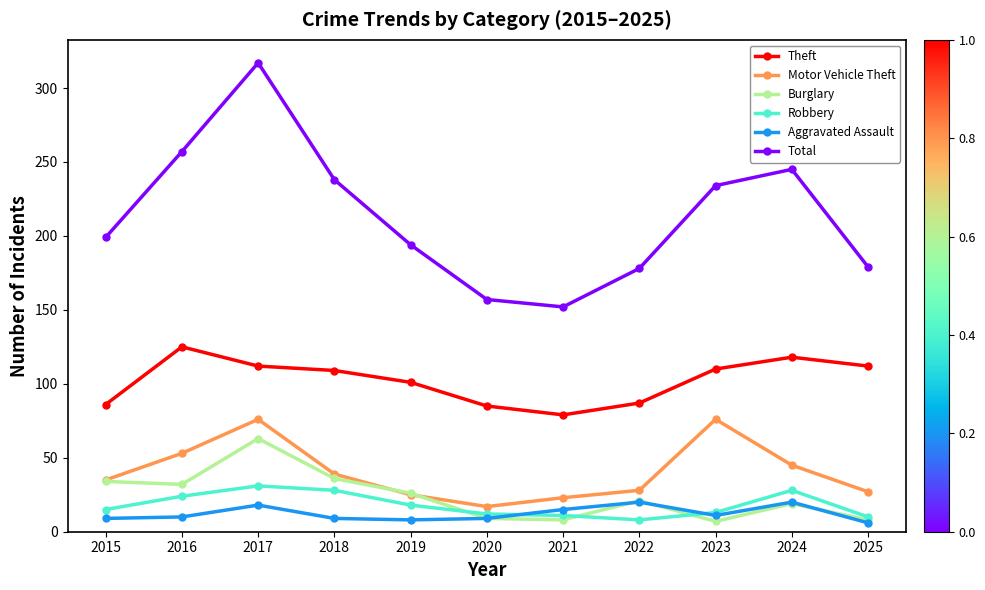

Rank the series by their maximum value, from highest to lowest.

Total, Theft, Motor Vehicle Theft, Burglary, Robbery, Aggravated Assault